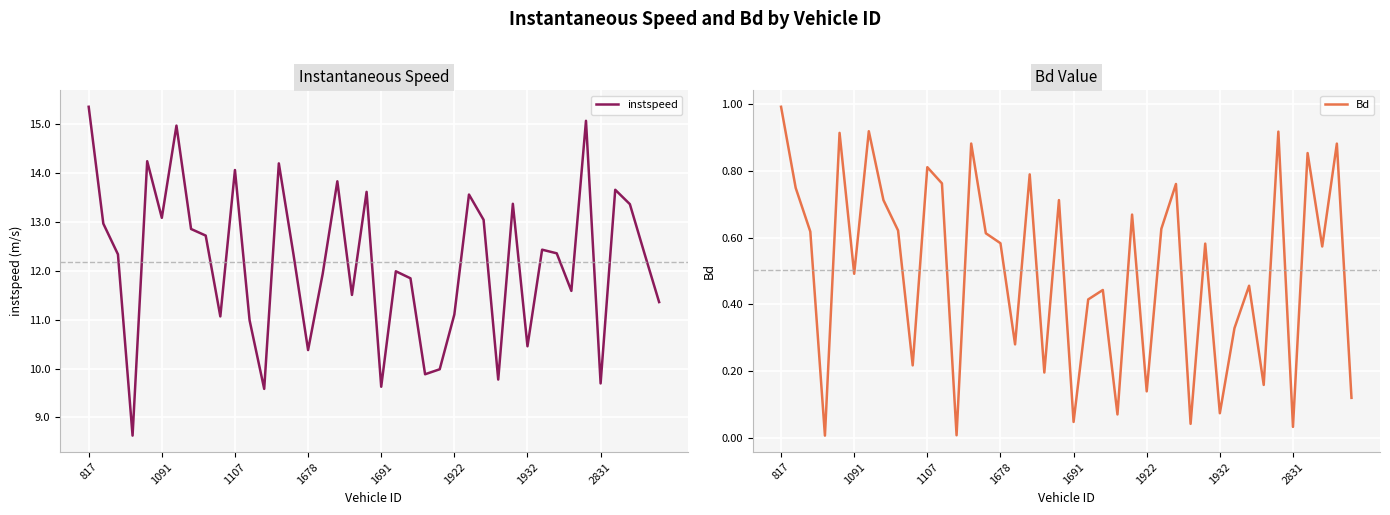

What are all the series names shown in the legend?

instspeed, Bd